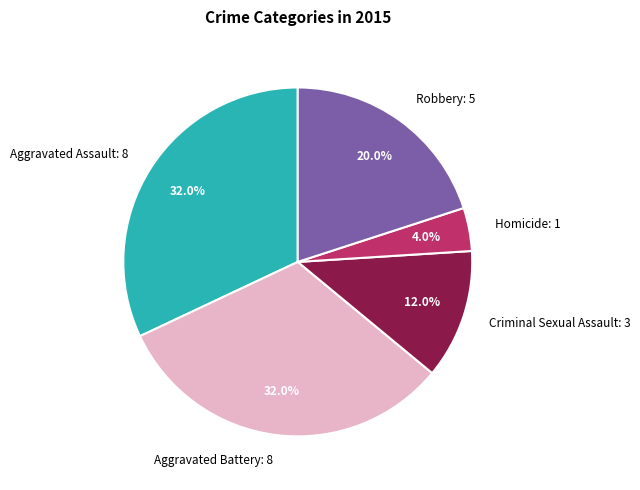

What portion of the pie excludes Aggravated Battery?

68.0%